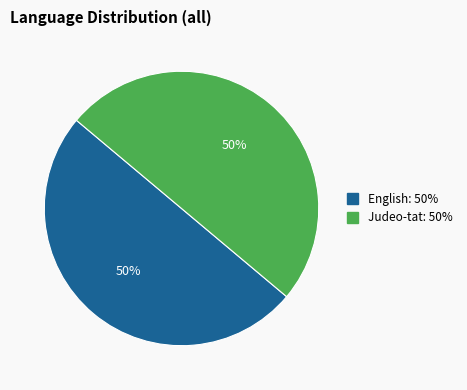

Combined, do Judeo-tat and English account for over 50%?

Yes